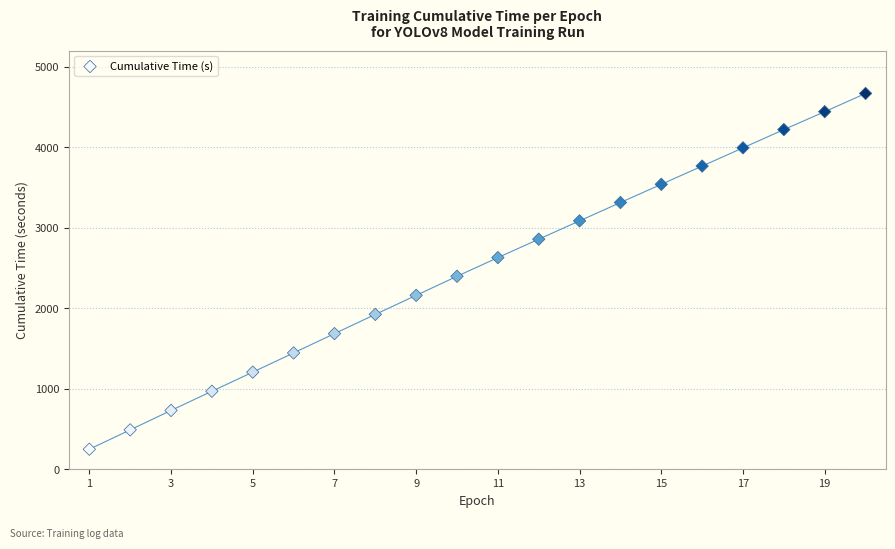

What is the range of X values (max minus min)?

19.0